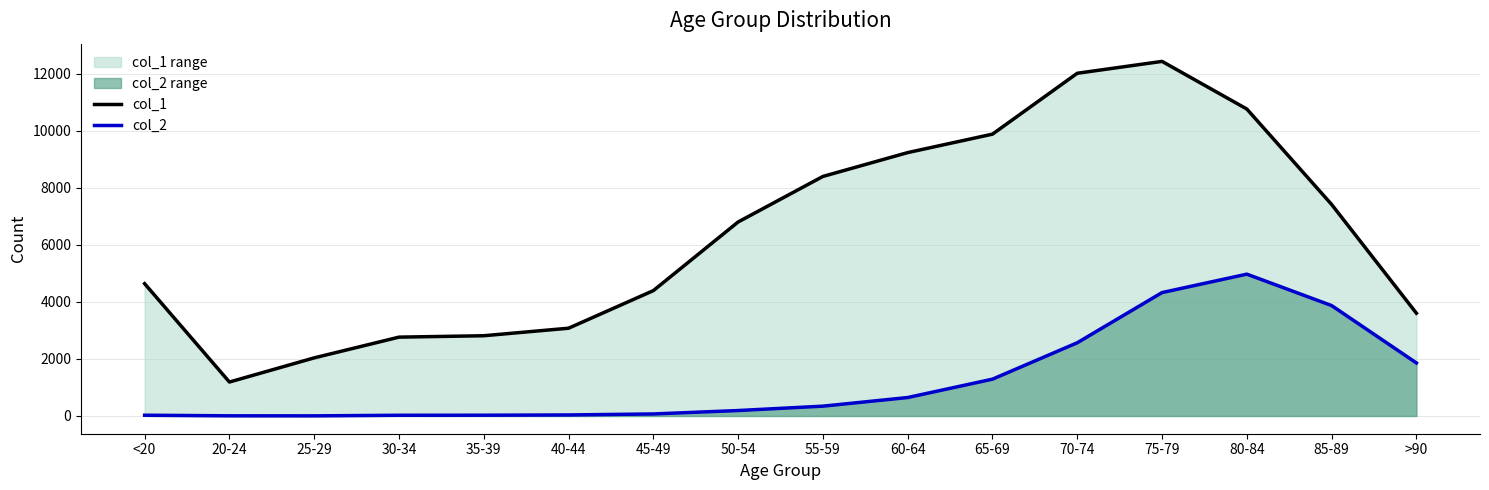

What is the label of the 10th point from the left?

60-64